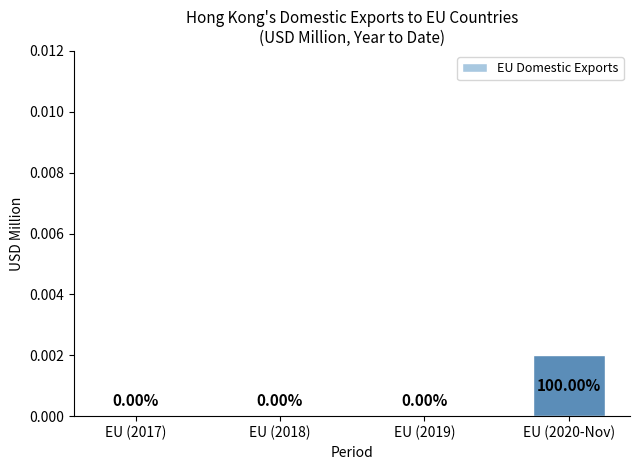

The chart shows a value of 0.0 at EU (2017). True or false?

True